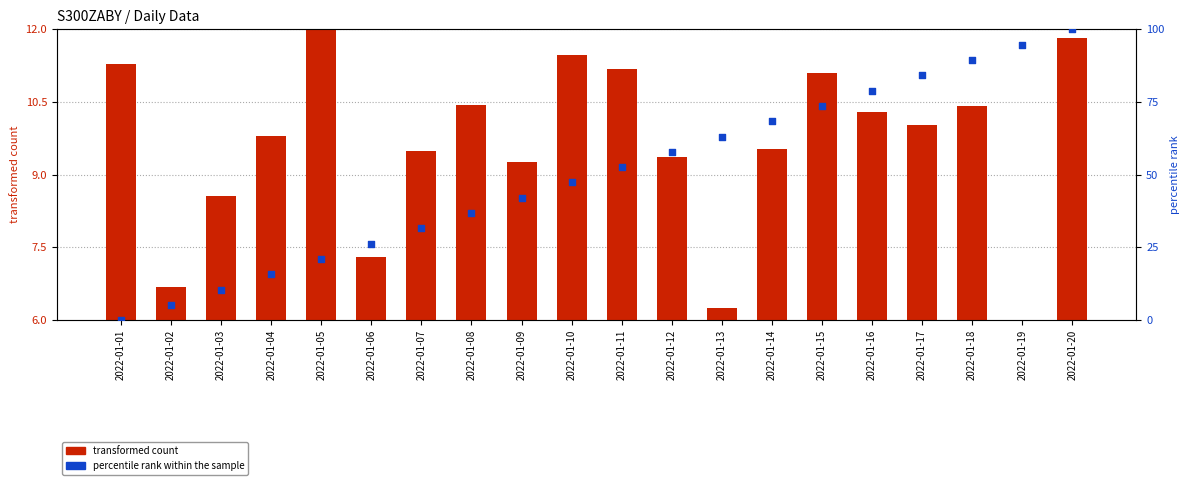

At which category is the sum across all series the highest?

2022-01-20